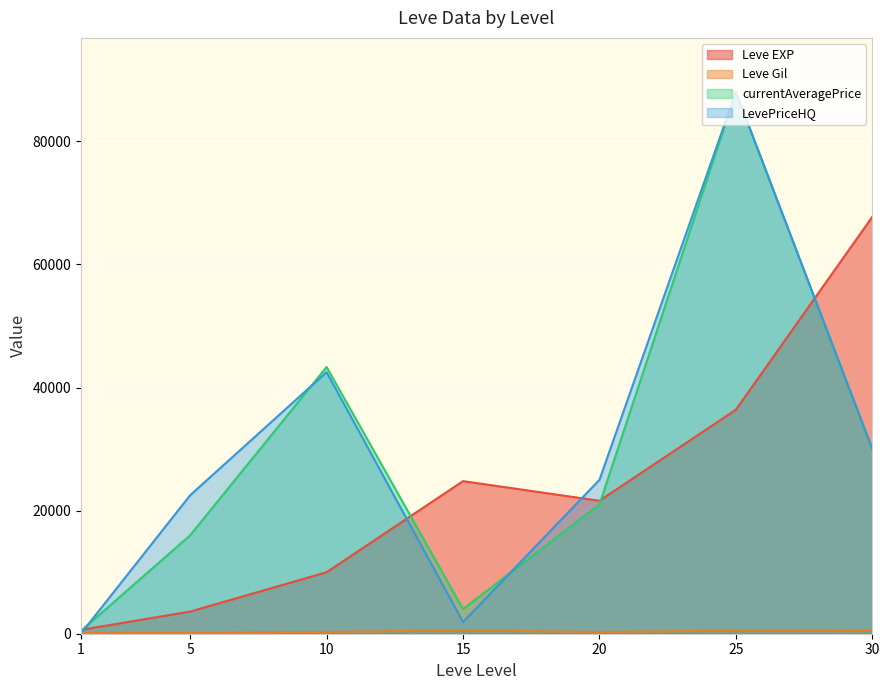

How many series are shown in this chart?

4